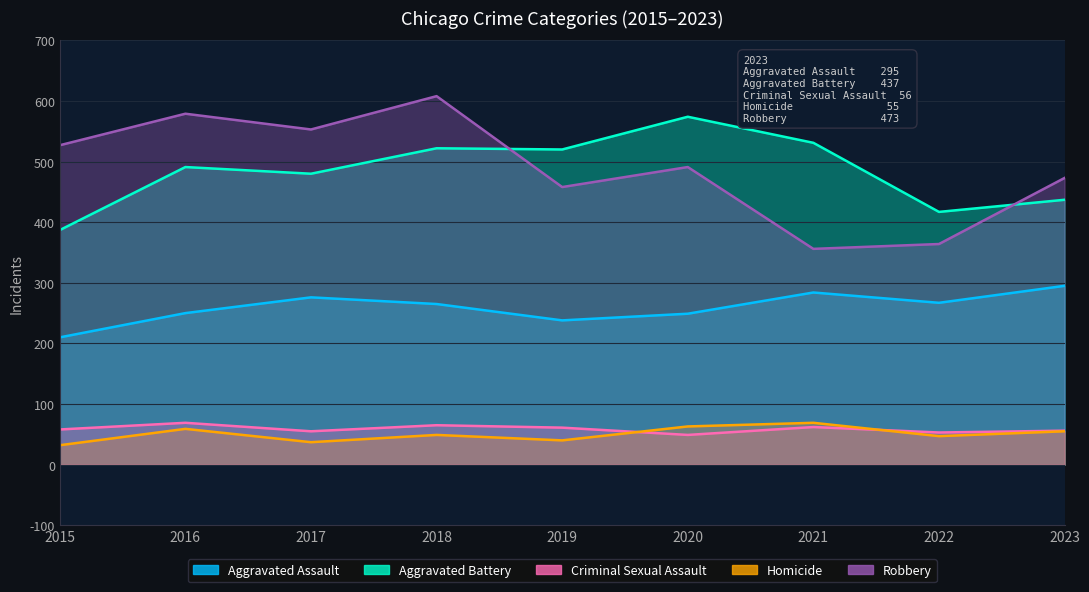

True or false: Robbery and Homicide intersect in this chart.

False